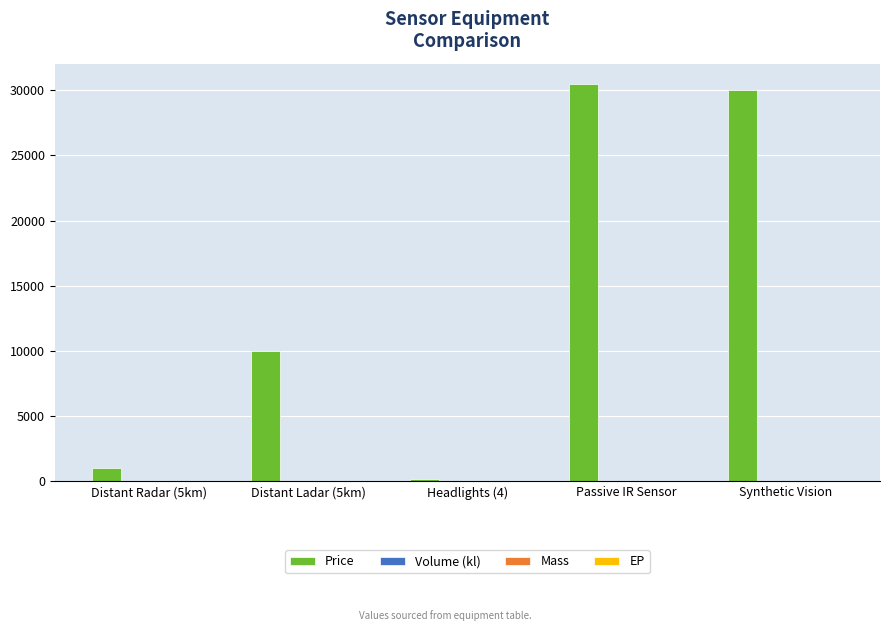

Which series has the largest total across all categories?

Price